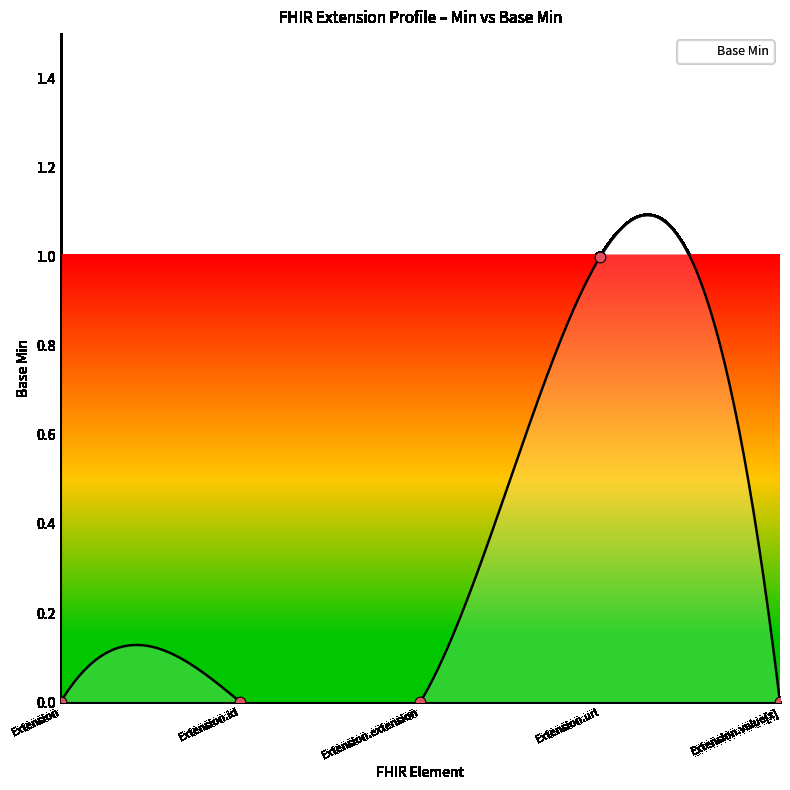

What is the change in value from Extension.id to Extension.url?

+1